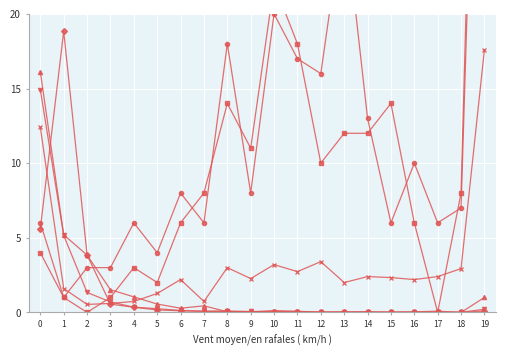

At which category does col_3 reach its first local valley?

6